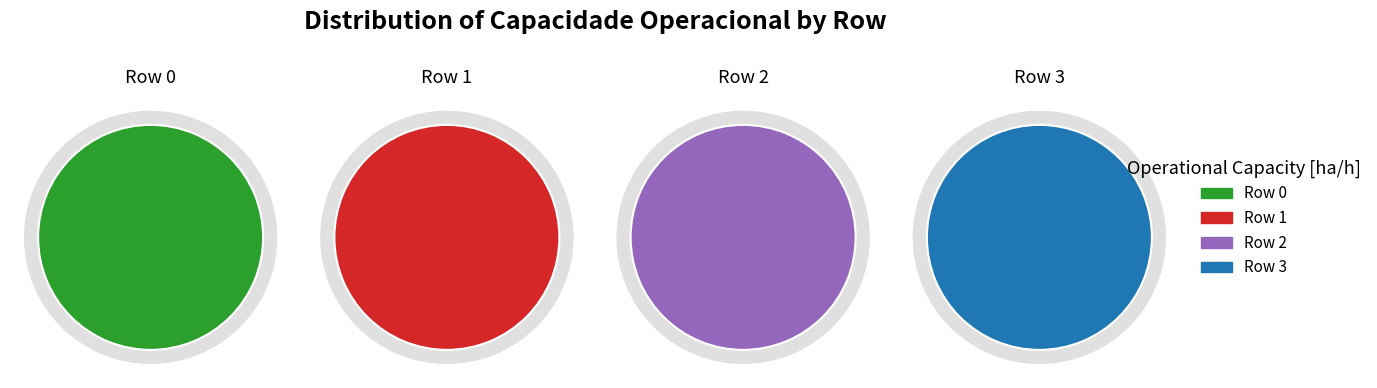

To the nearest percent, what percentage of the pie is Row 1?

26%